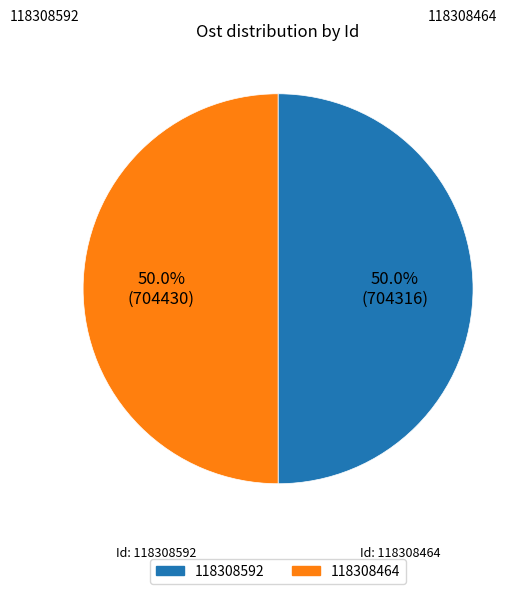

What percentage is the 118308592 slice, to the nearest percent?

50%